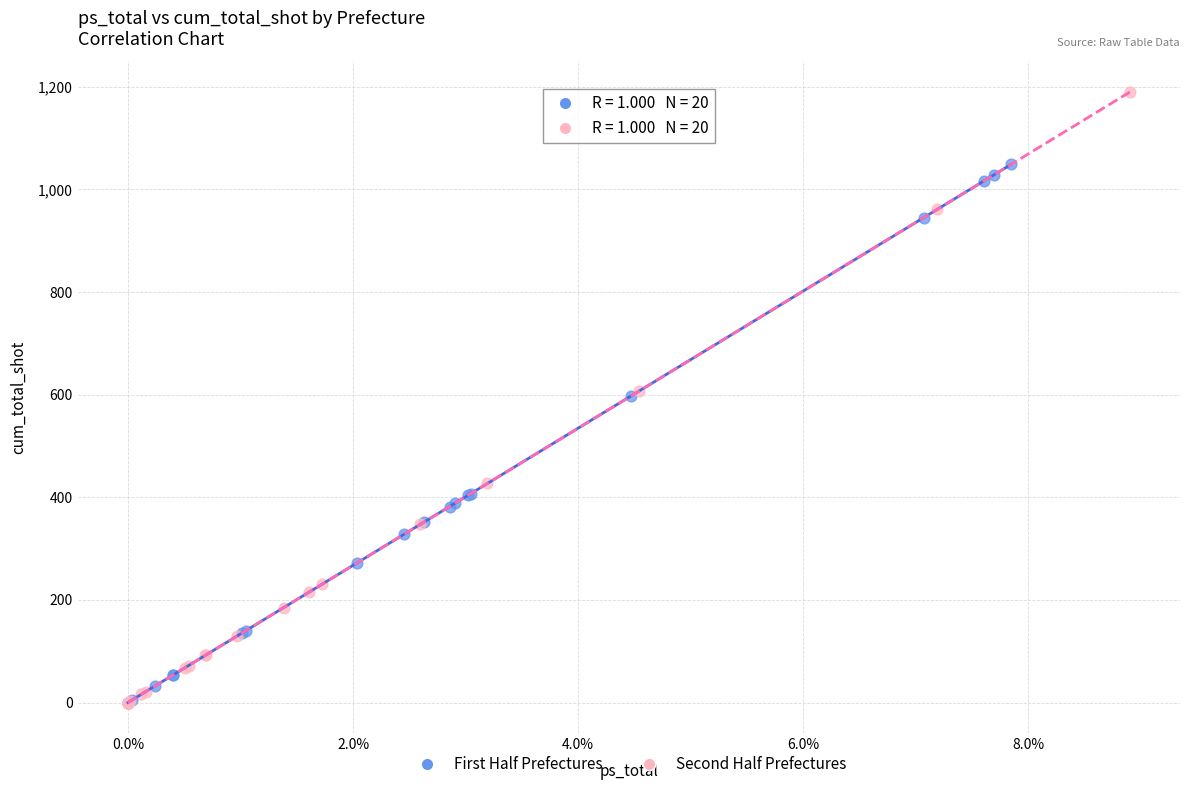

Which series contains the highest Y value?

Second Half Prefectures